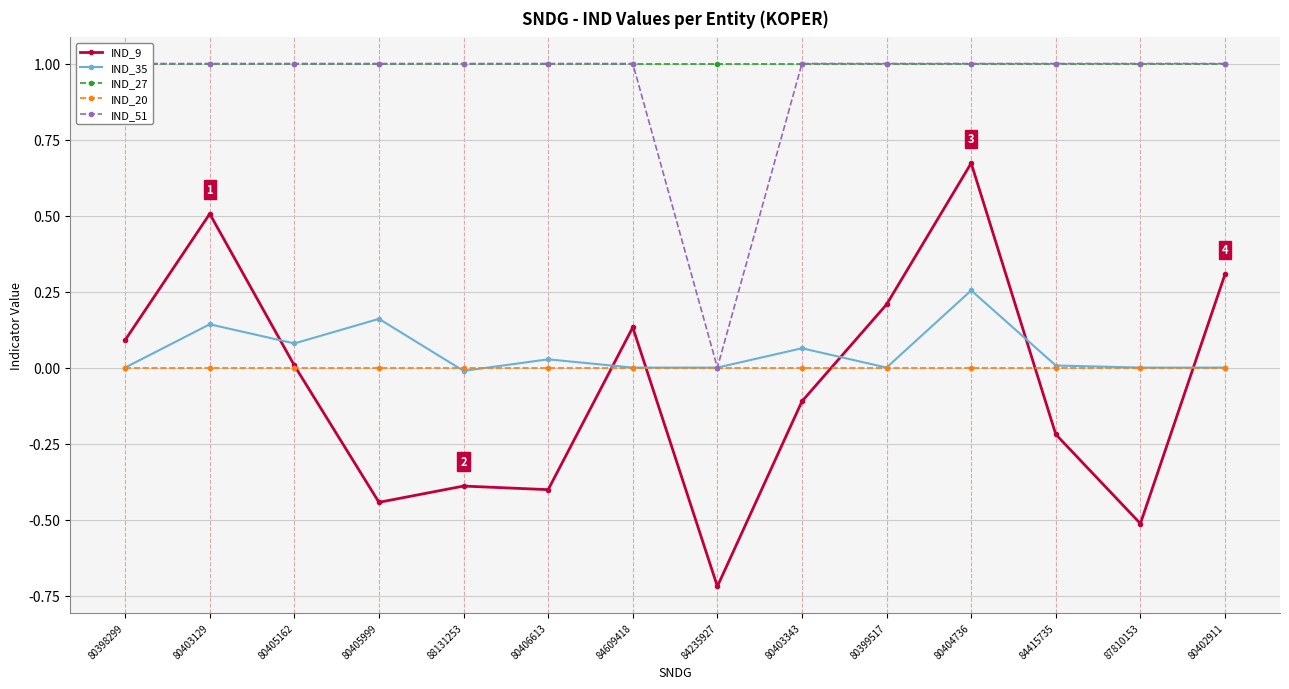

Reading left to right, list all the values displayed in this chart.

IND_9: 0.1	0.5	0.0	-0.4	-0.4	-0.4	0.1	-0.7	-0.1	0.2	0.7	-0.2	-0.5	0.3
IND_35: 0.0	0.1	0.1	0.2	-0.0	0.0	0.0	0.0	0.1	0.0	0.3	0.0	0.0	0.0
IND_27: 1.0	1.0	1.0	1.0	1.0	1.0	1.0	1.0	1.0	1.0	1.0	1.0	1.0	1.0
IND_20: 0.0	0.0	0.0	0.0	0.0	0.0	0.0	0.0	0.0	0.0	0.0	0.0	0.0	0.0
IND_51: 1.0	1.0	1.0	1.0	1.0	1.0	1.0	0.0	1.0	1.0	1.0	1.0	1.0	1.0